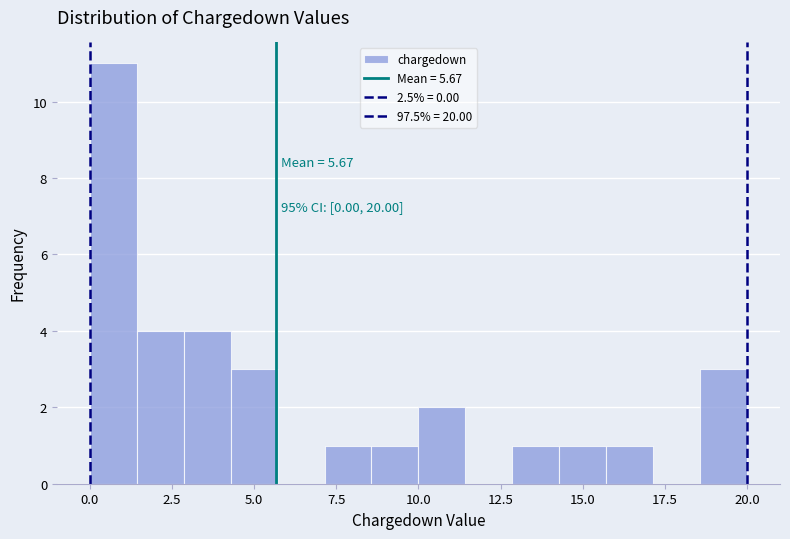

Around what value on the x-axis is the tallest bar? Give the approximate position of its centre, as read against the axis.

0.5